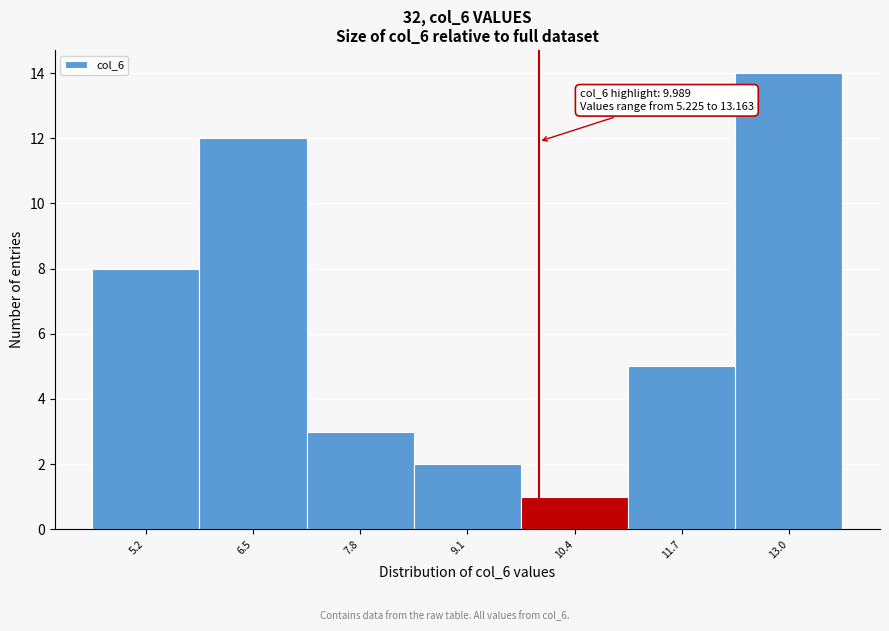

Over which range of the x-axis is the bar tallest?

12.4 to 13.6